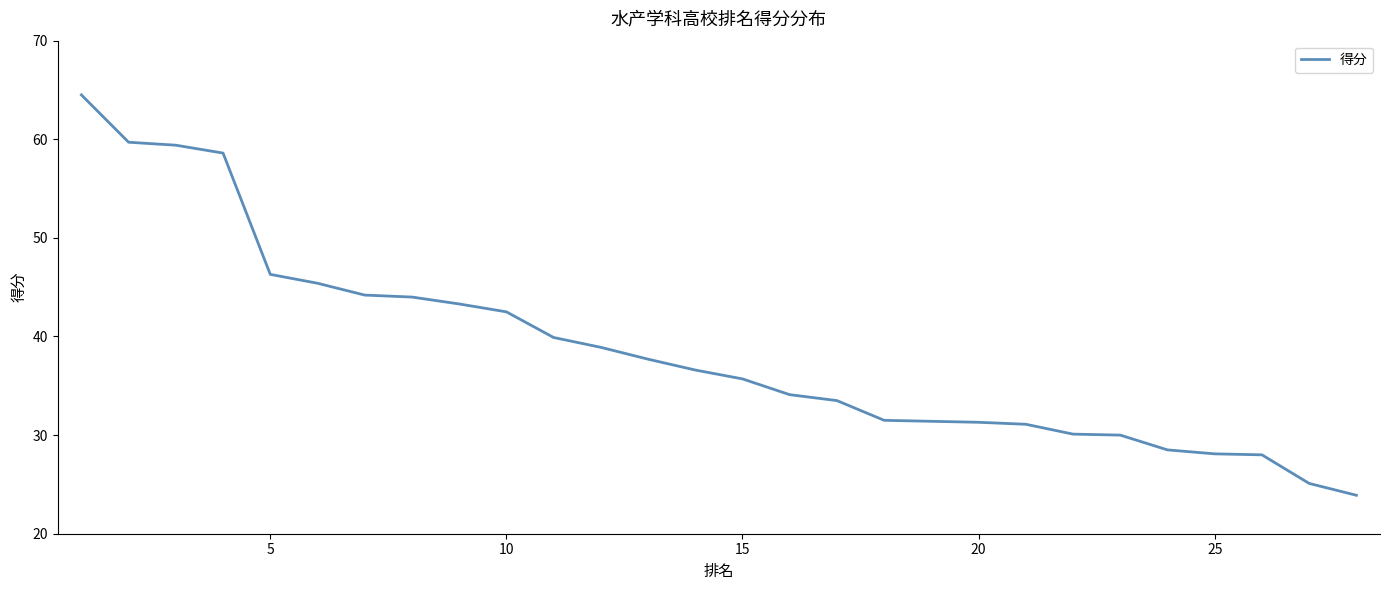

What is the minimum value shown in the chart?

23.9